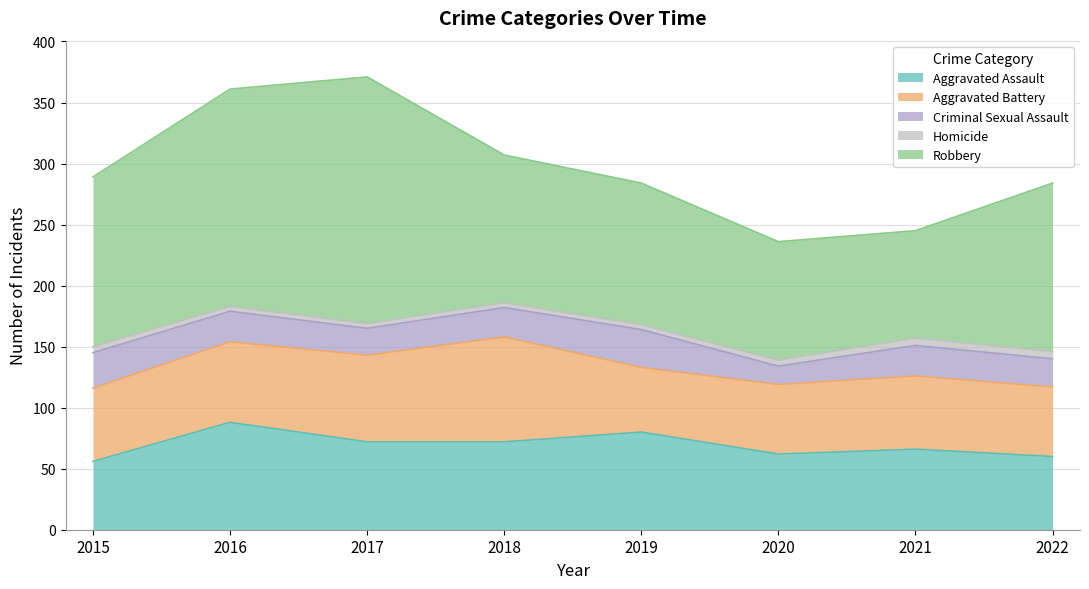

The value of Robbery at 2020 is 37. True or false?

False